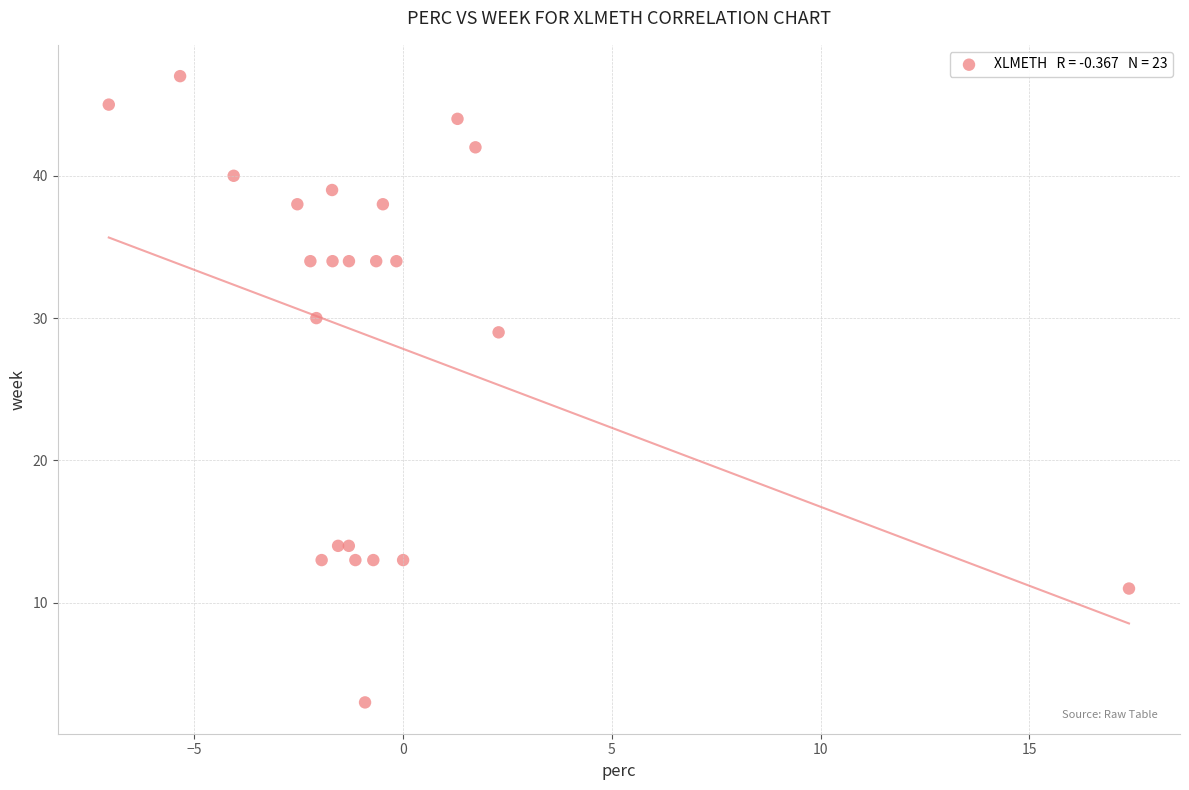

What Y value in the scatter plot is closest to 25?

29